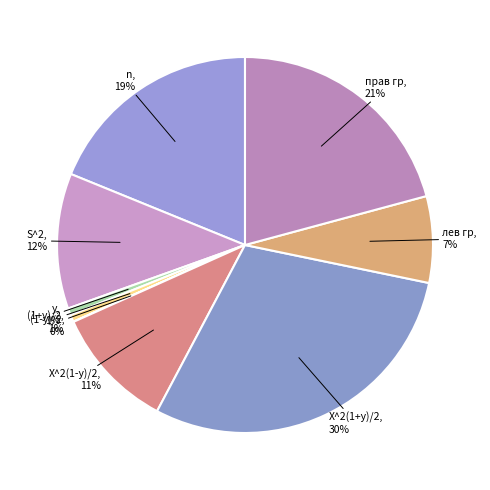

To the nearest percent, what is the difference between the X^2(1+y)/2 and S^2 slice percentages?

18%